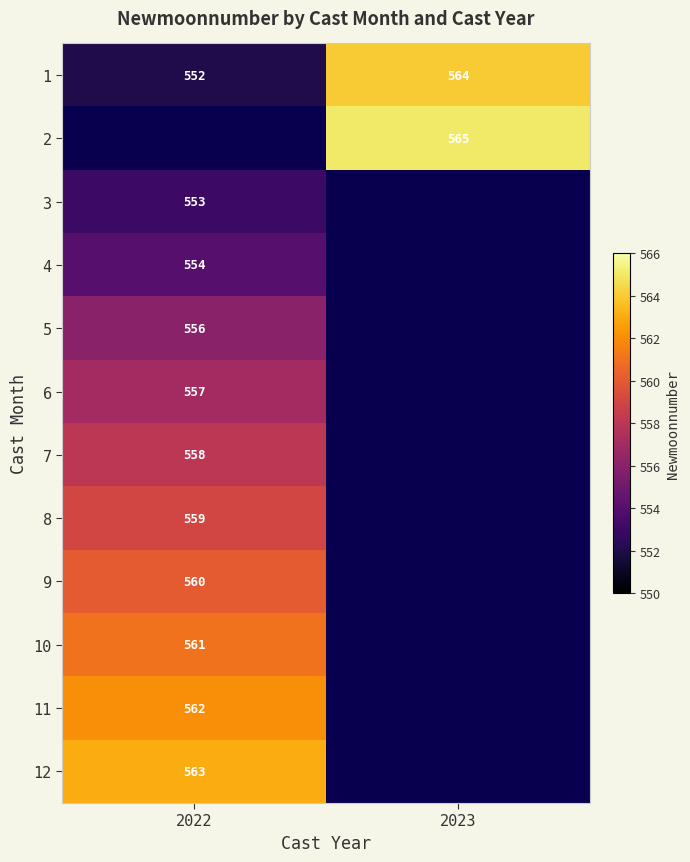

Is the value of 6 at 2022 greater than the value of 8 at 2022?

No